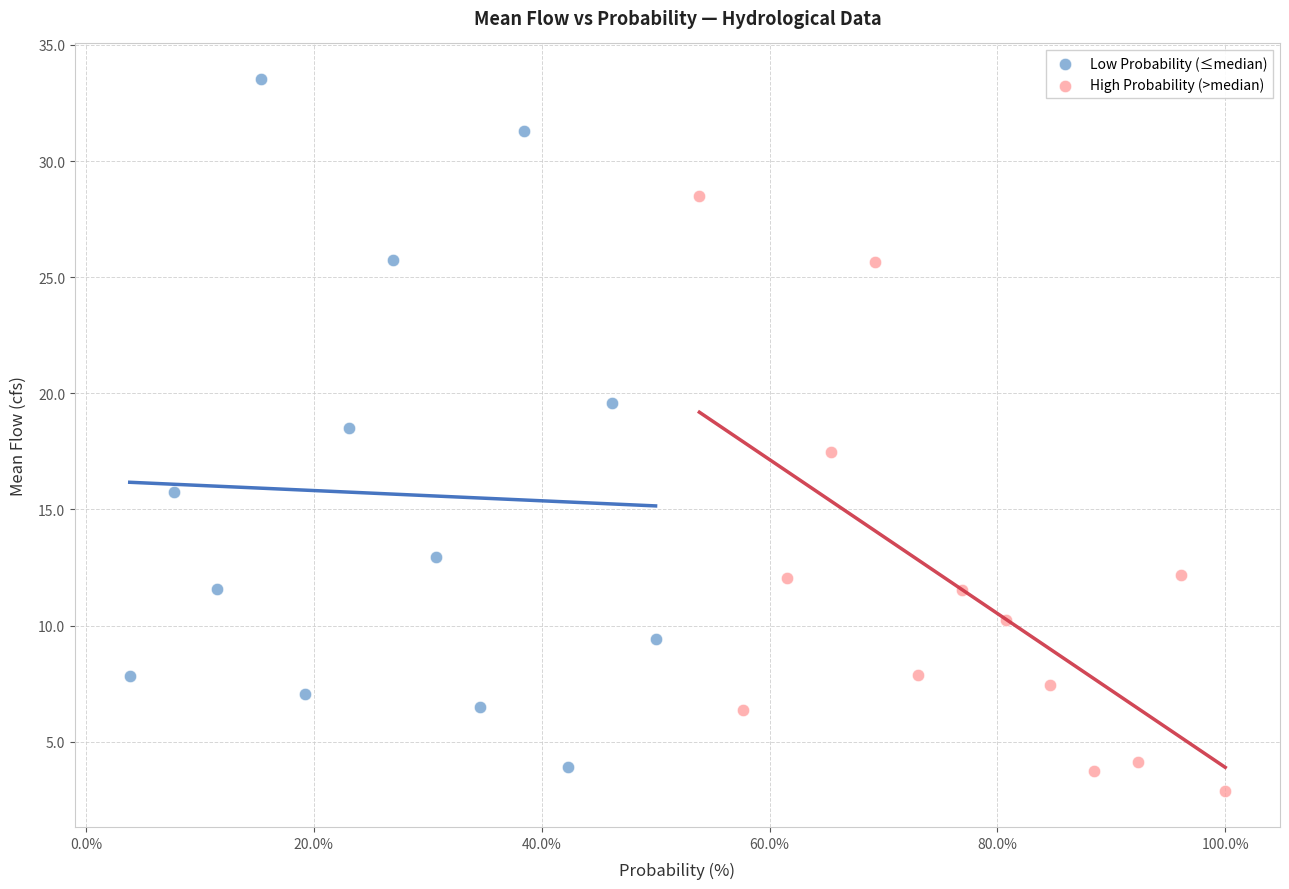

Which series reaches the maximum Y coordinate?

Low Probability (≤median)